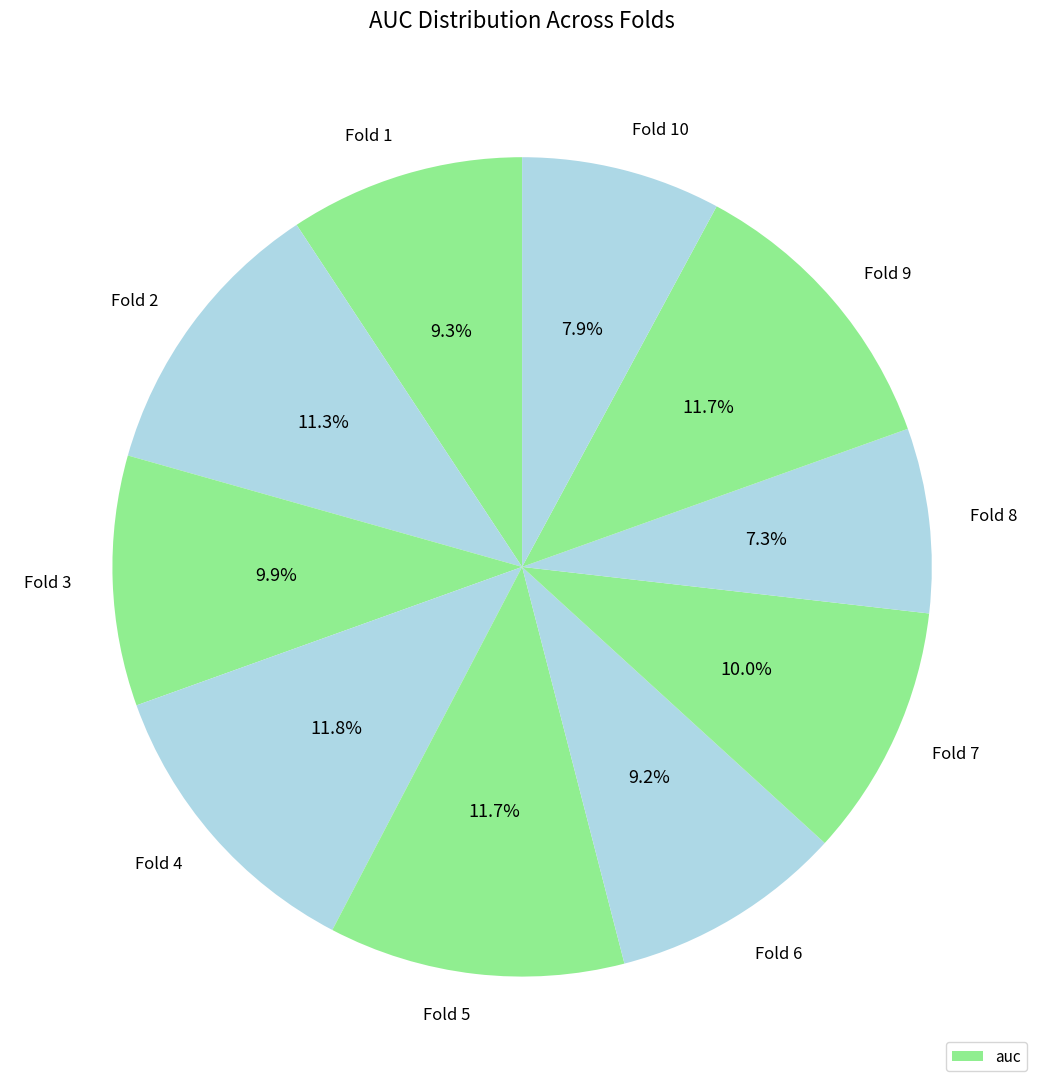

Does Fold 2 represent more than half of the total?

No